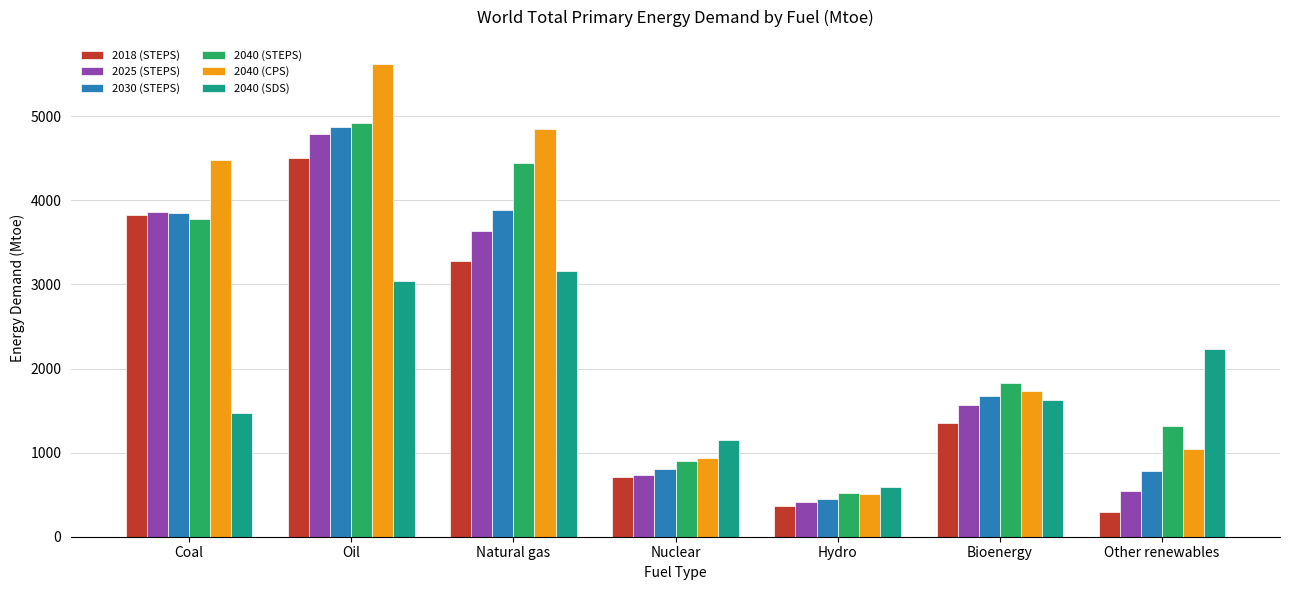

What are all the series names shown in the legend?

2018 (STEPS), 2025 (STEPS), 2030 (STEPS), 2040 (STEPS), 2040 (CPS), 2040 (SDS)